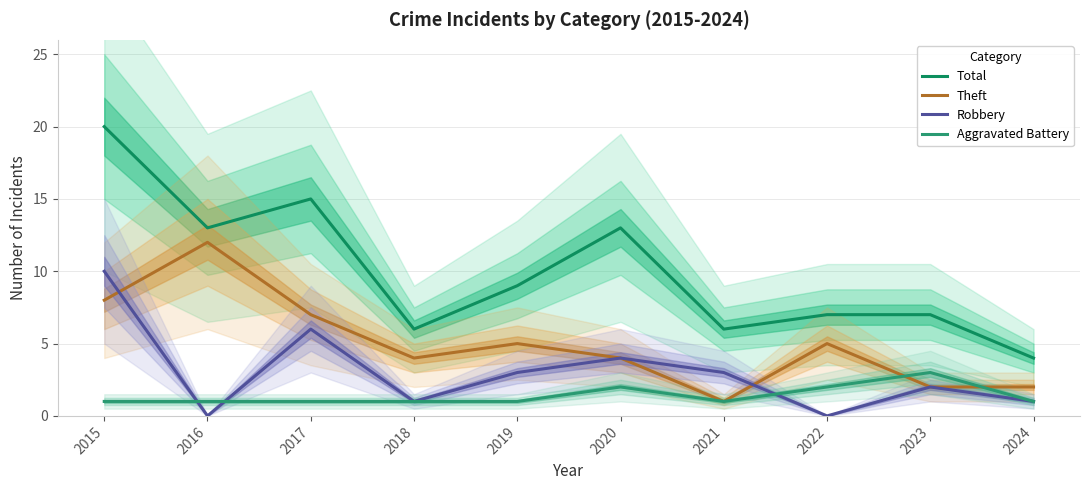

Which label corresponds to the smallest value in the chart?

2016